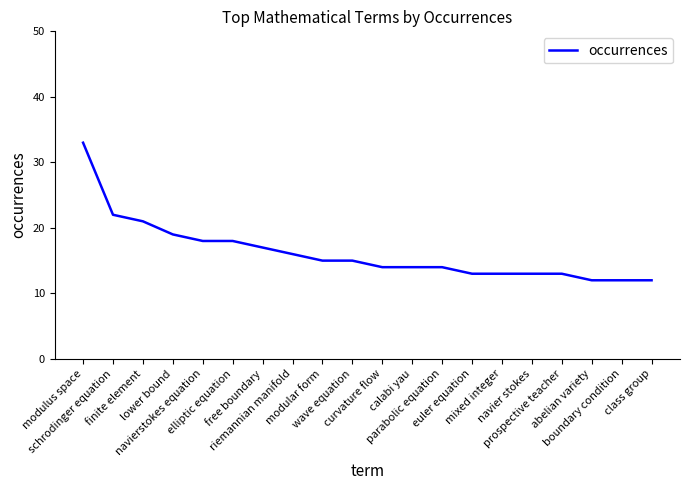

What is the smallest value displayed?

12